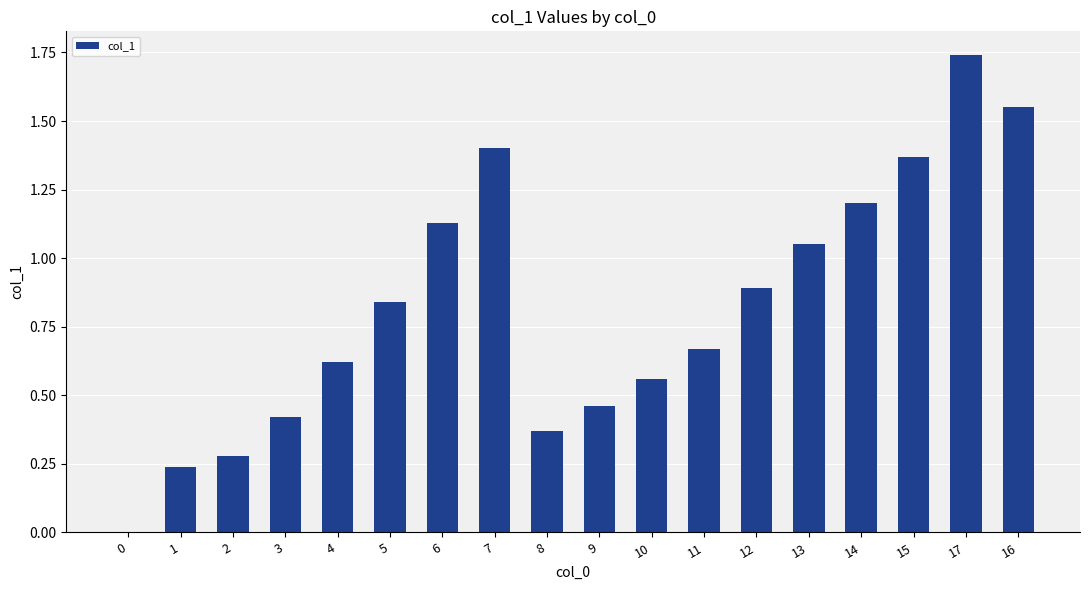

True or false: the data shows 0.5 at 8.

False